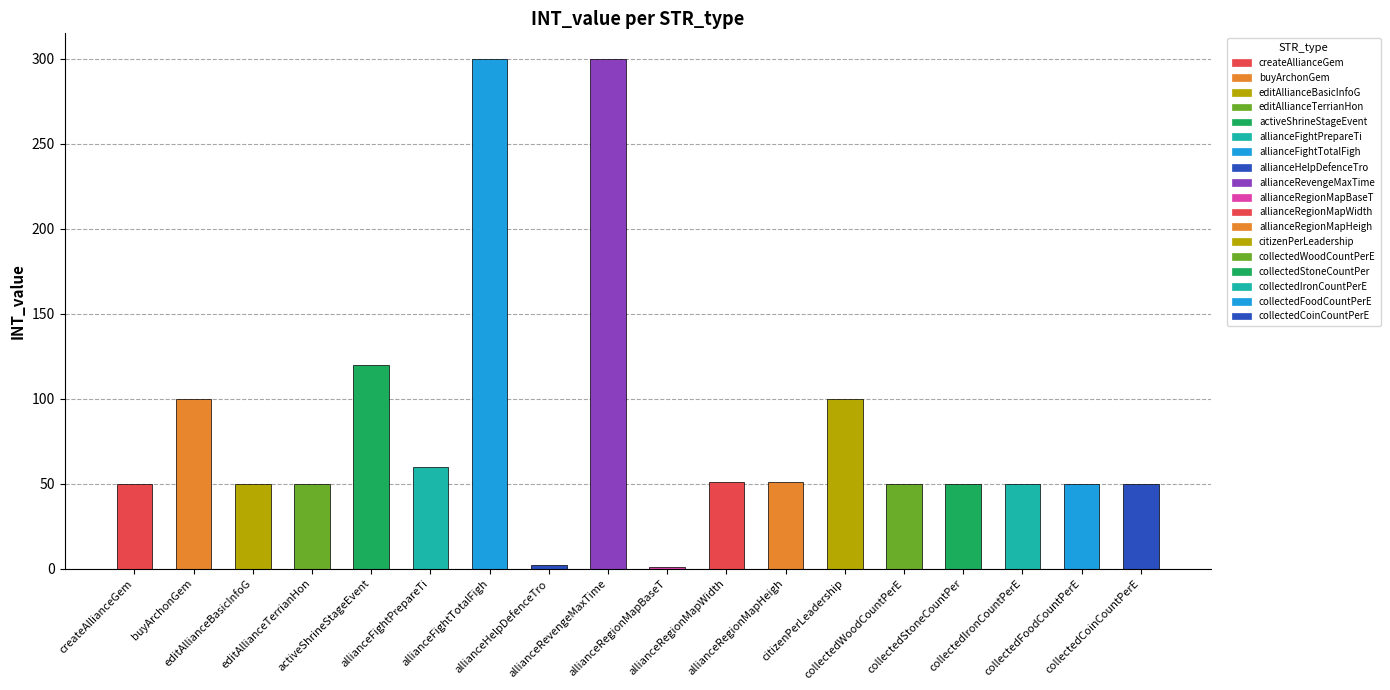

How many categories are shown in the chart?

18